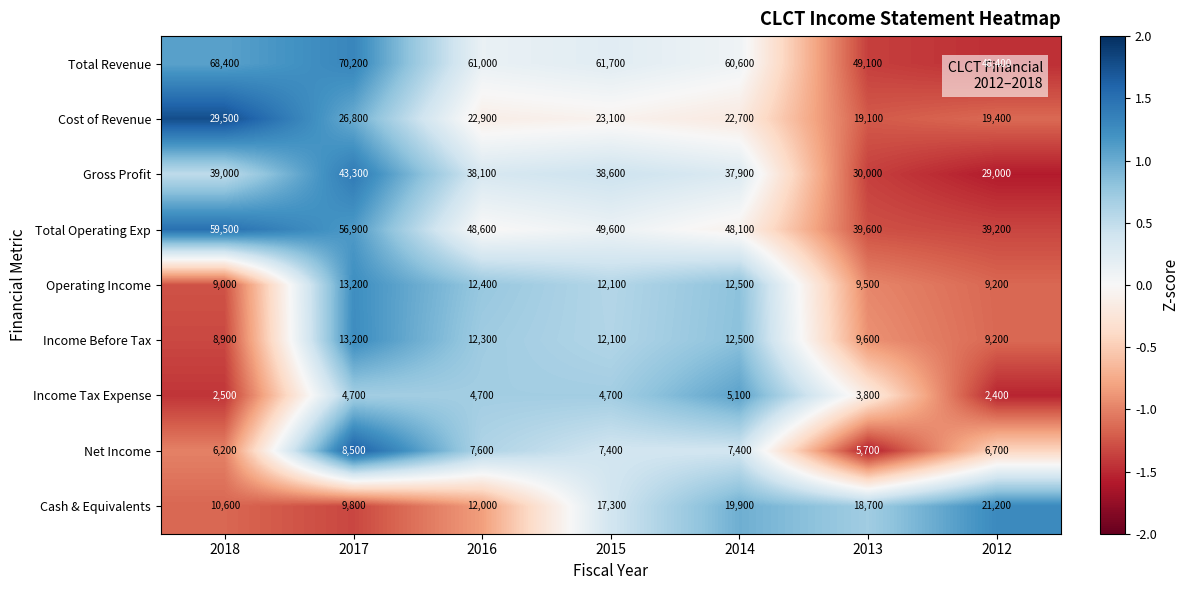

What is the difference between the second highest and second lowest values in the Income Before Tax series?

3300